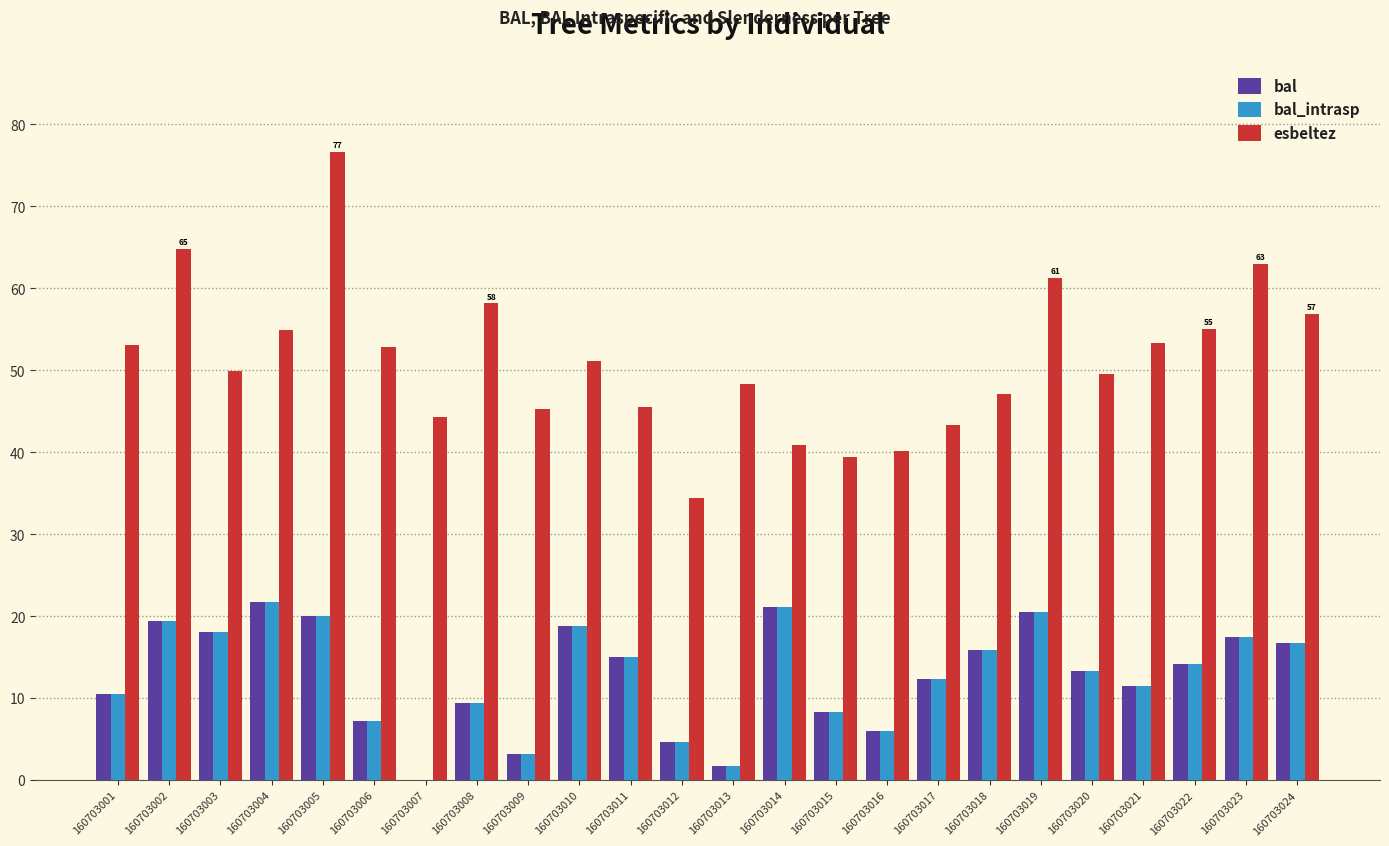

Is it true that bal equals 29.4 at 160703004?

False